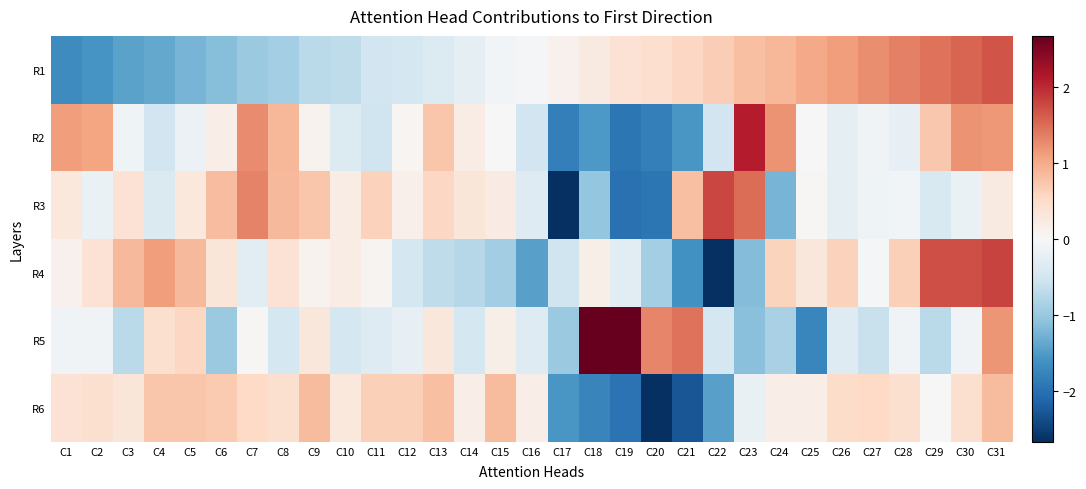

List the series in order of their peak value, lowest first.

R6, R1, R3, R4, R2, R5